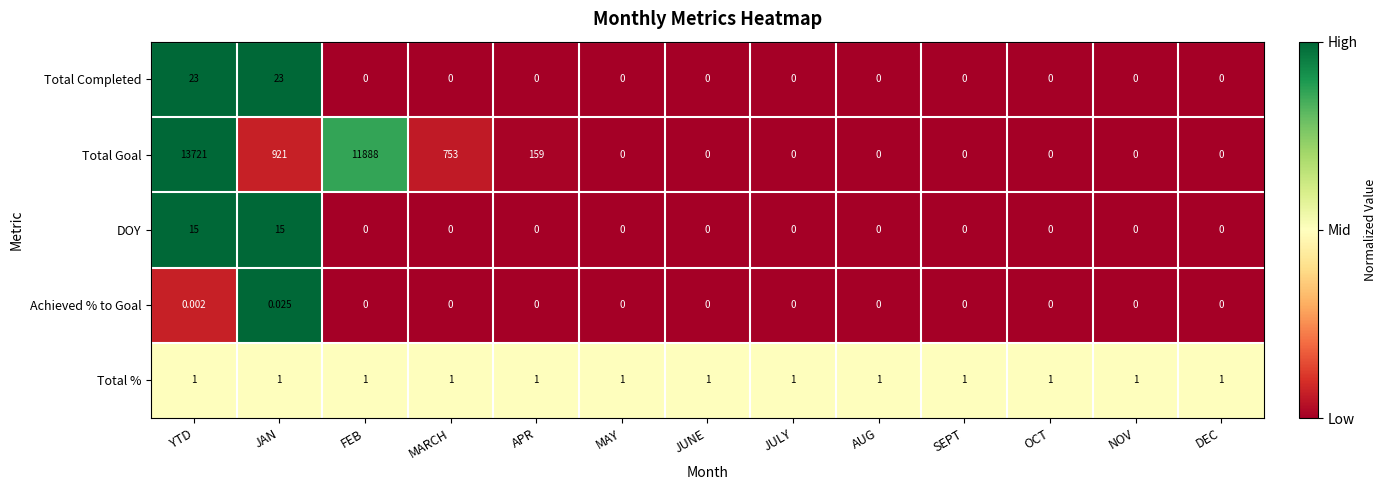

List the series in order of their peak value, lowest first.

Achieved % to Goal, Total %, DOY, Total Completed, Total Goal